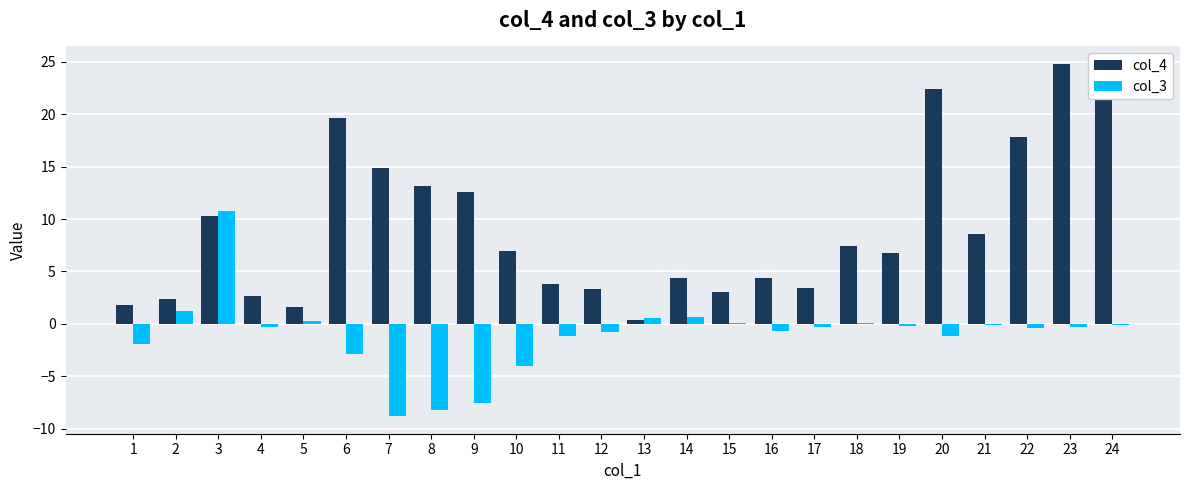

Read the col_3 value at 11.

-1.2